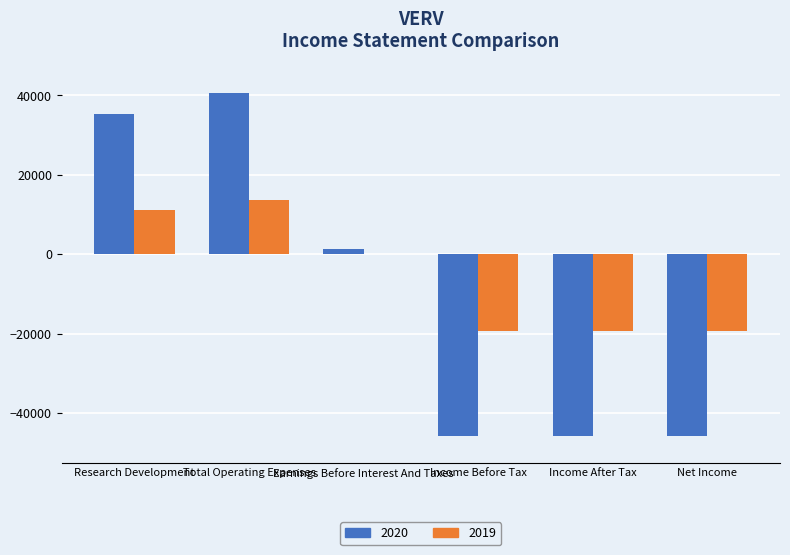

Which series has the largest total across all categories?

2019